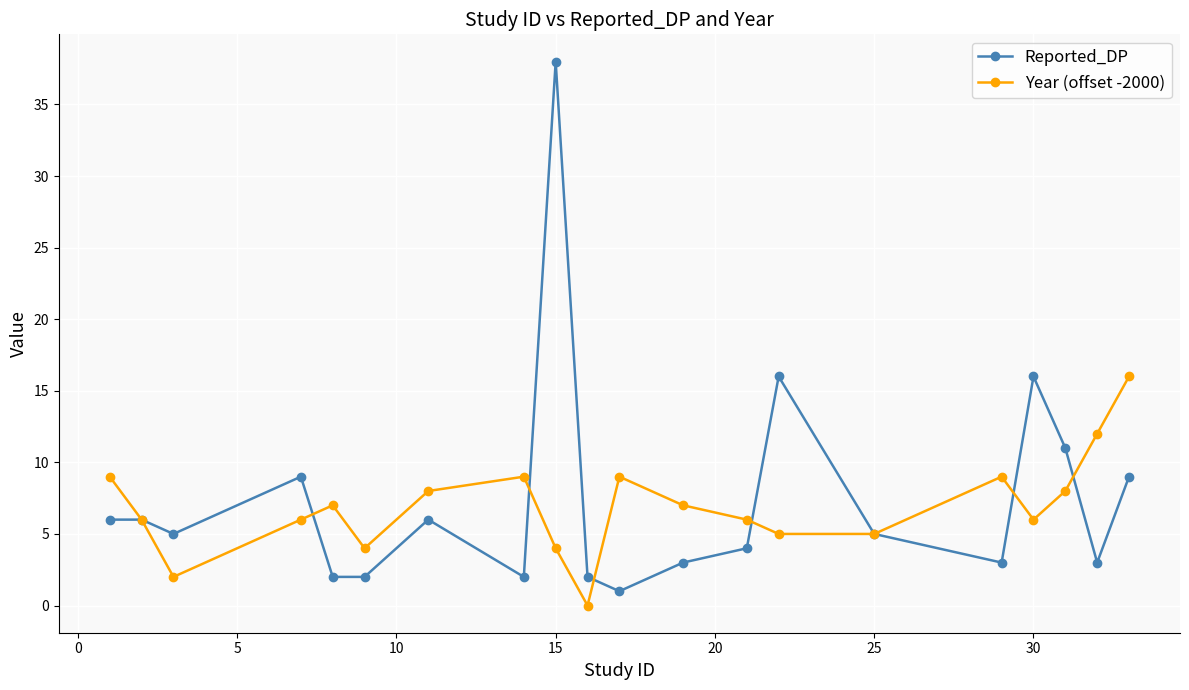

What is the sum of all Year (offset -2000) values?

138